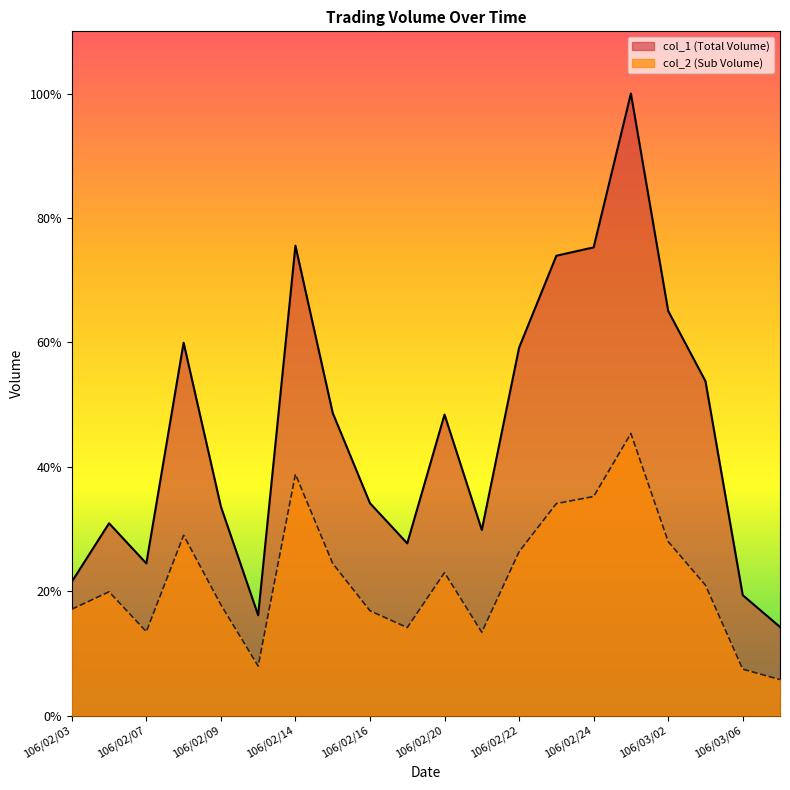

What are all the series names shown in the legend?

col_1 (Total Volume), col_2 (Sub Volume)